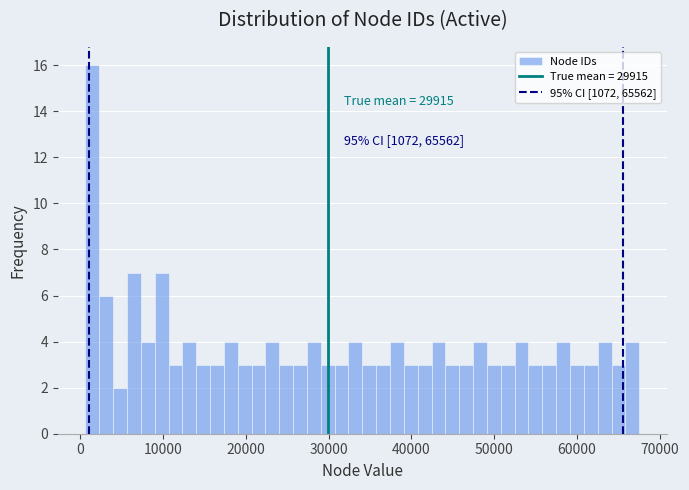

Read against the x-axis, roughly where is the centre of the tallest bar?

1000